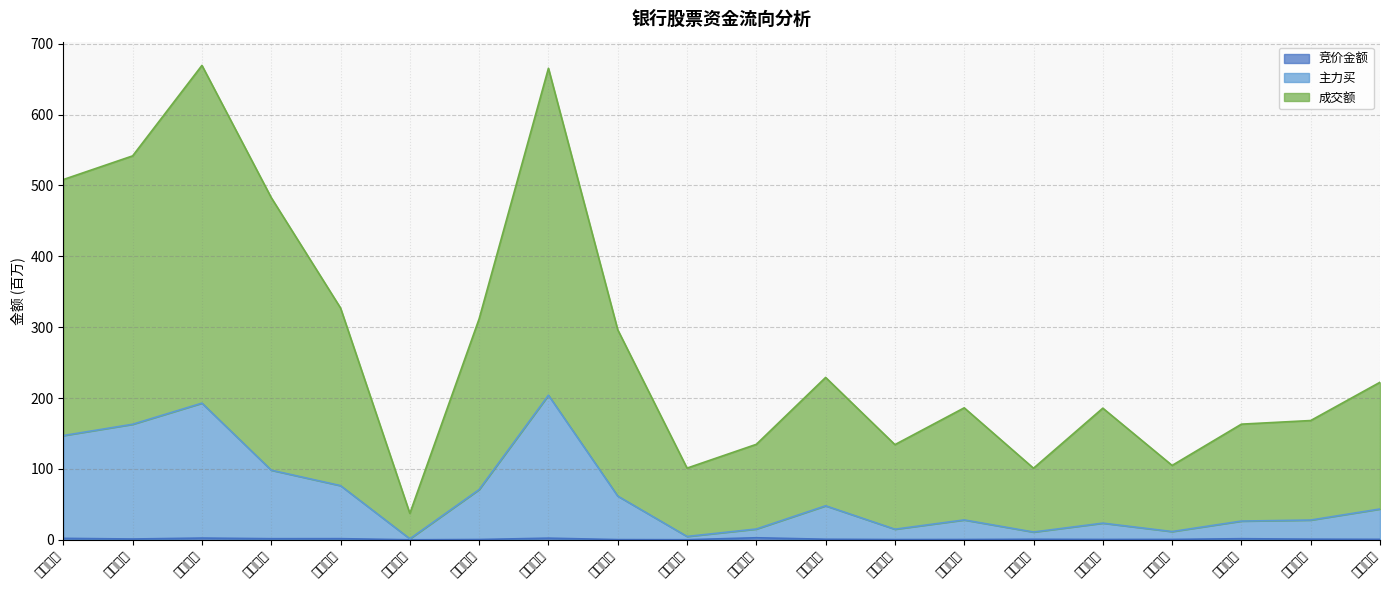

At which category is the sum across all series the highest?

浙商银行